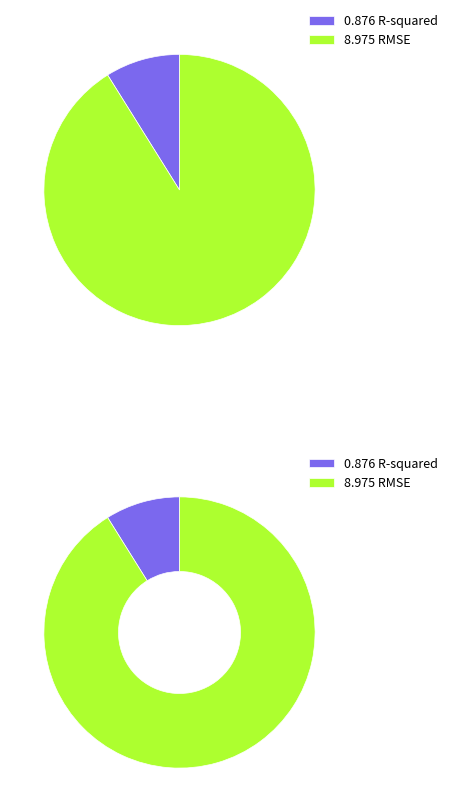

Which category has the smallest portion of the pie?

R-squared